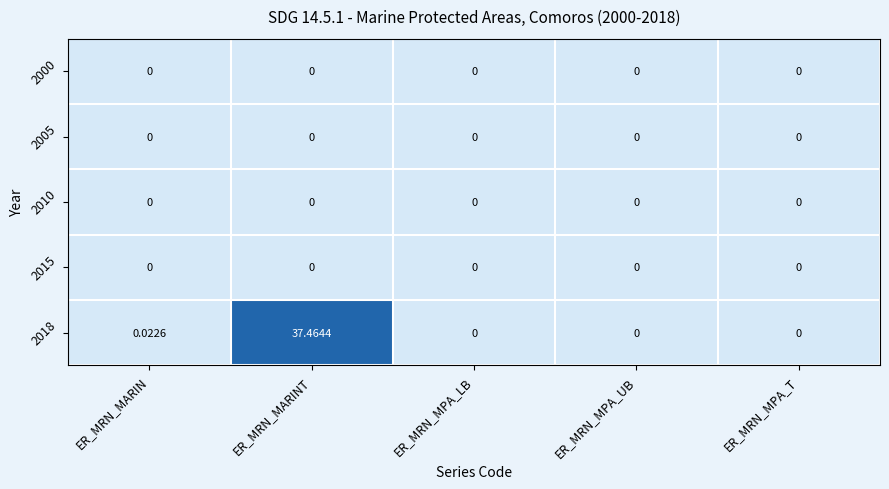

What is the maximum value shown in the chart?

37.5